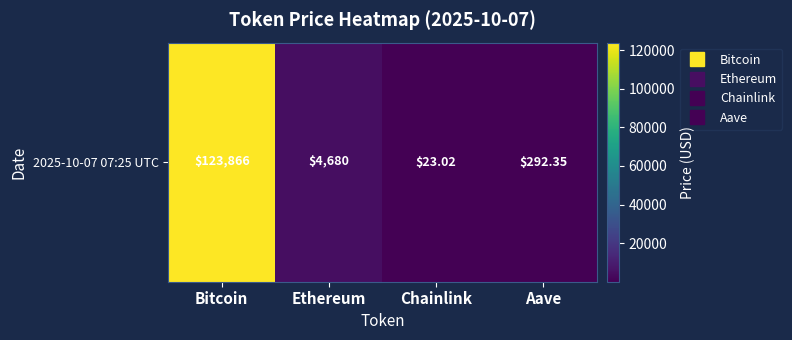

What is the approximate value at Bitcoin?

123866.0